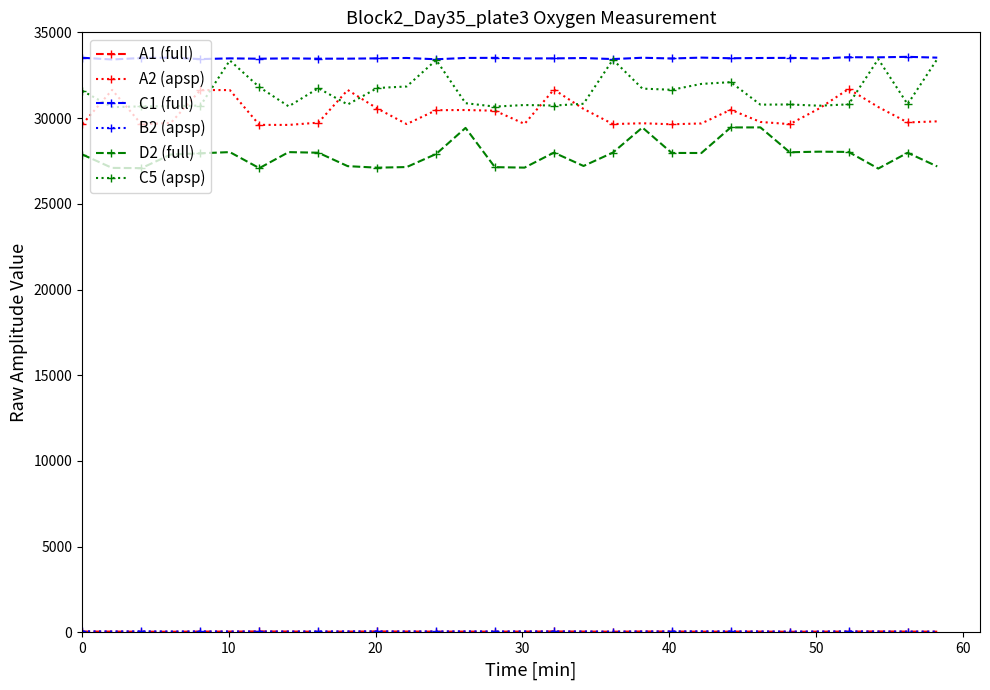

What is the sum of all C1 (full) values?

1004769